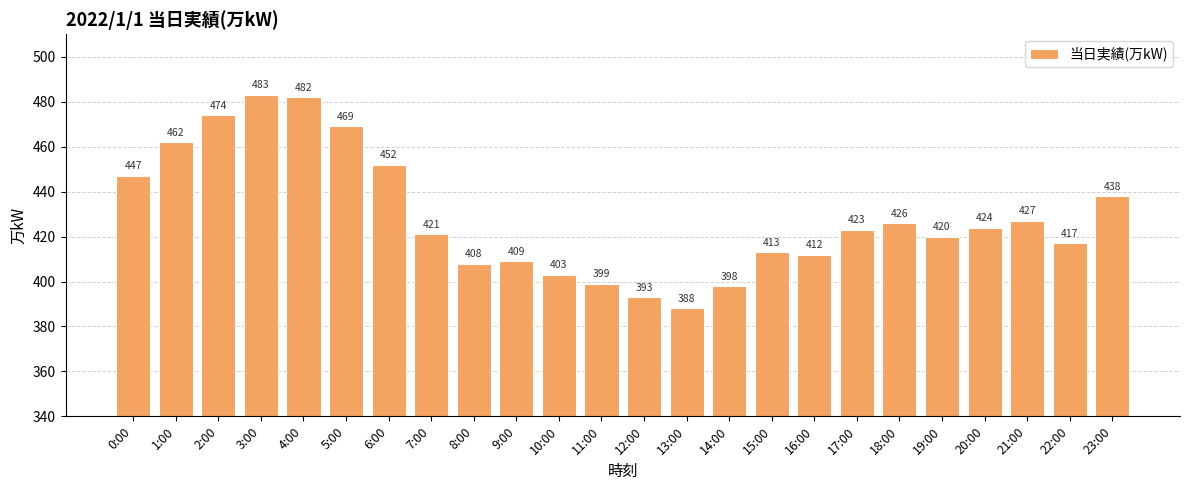

Reading left to right, transcribe all the data shown in this chart.

447	462	474	483	482	469	452	421	408	409	403	399	393	388	398	413	412	423	426	420	424	427	417	438